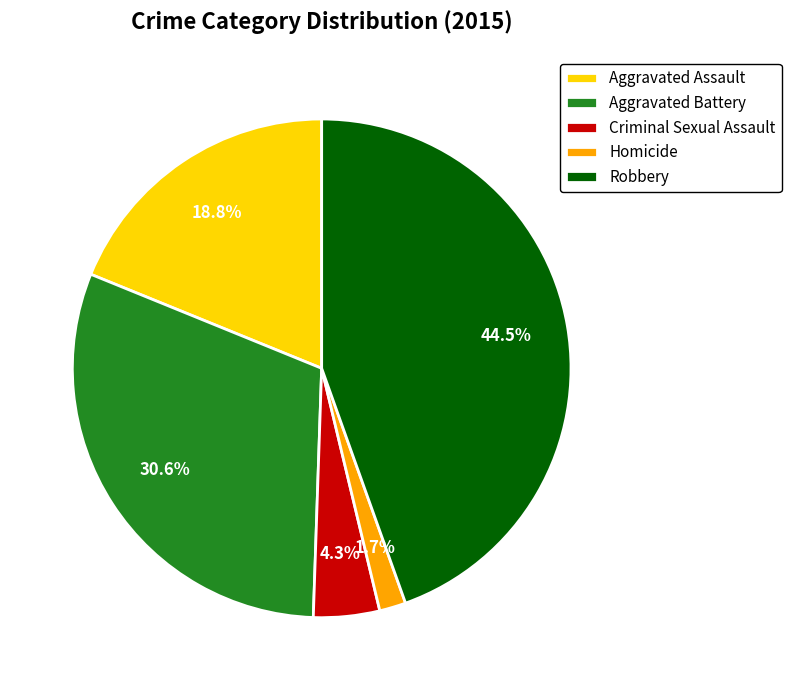

The Aggravated Assault slice represents 6% of the pie. True or false?

False